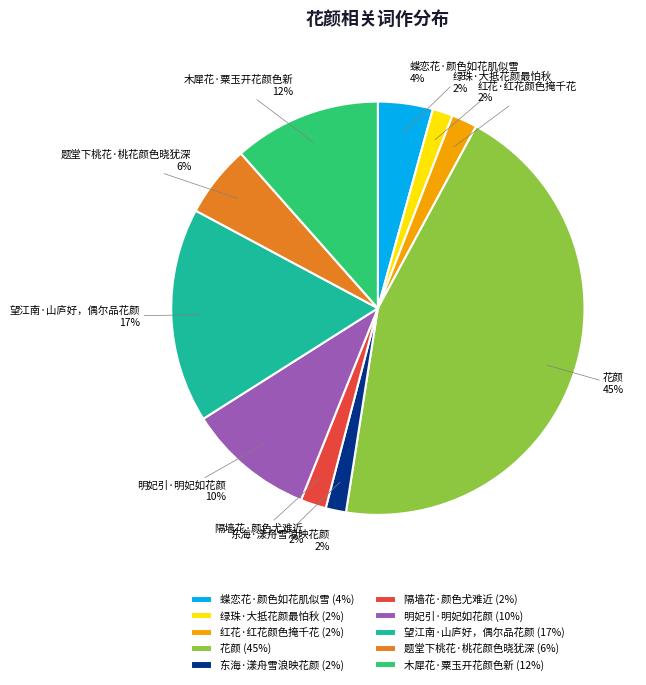

Is the sum of 蝶恋花·颜色如花肌似雪 and 花颜 greater than half?

No